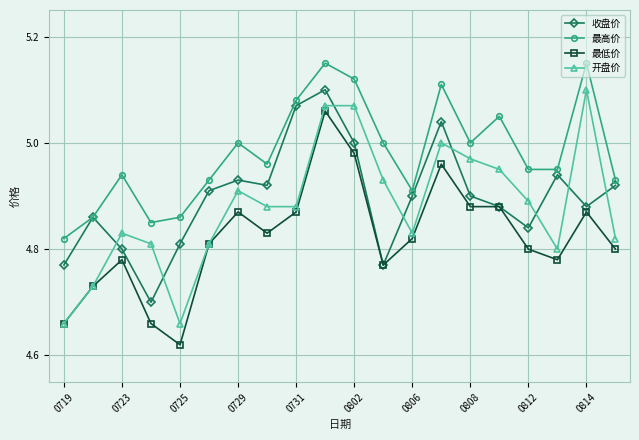

In 最高价, how many points are higher than both neighbors (excluding endpoints)?

6